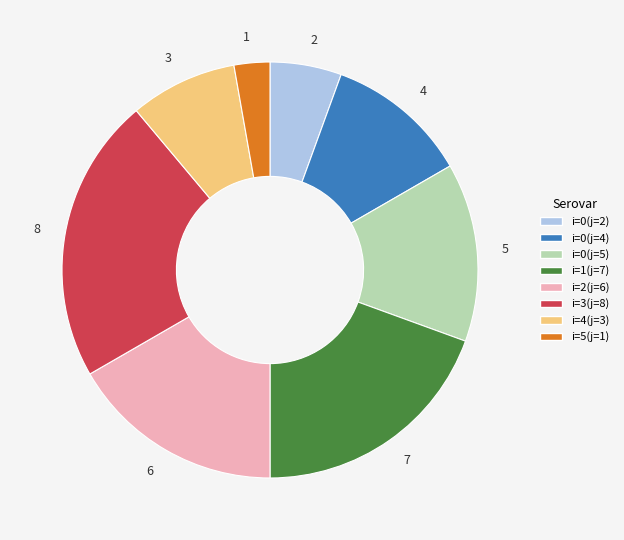

Which has a higher value, i=2(j=6) or i=3(j=8)?

i=3(j=8)